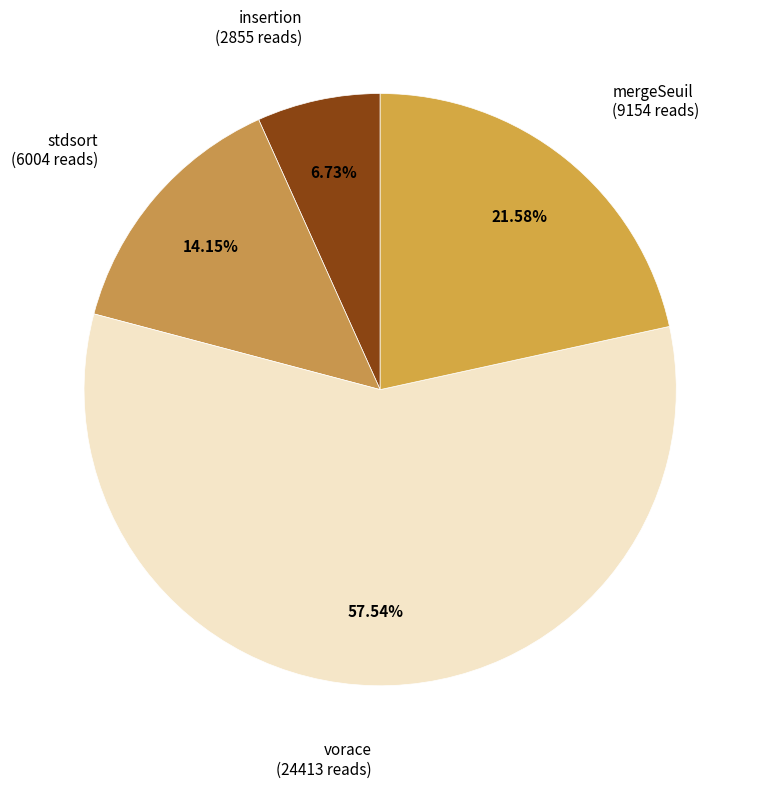

To the nearest percent, what percentage of the pie is insertion?

7%